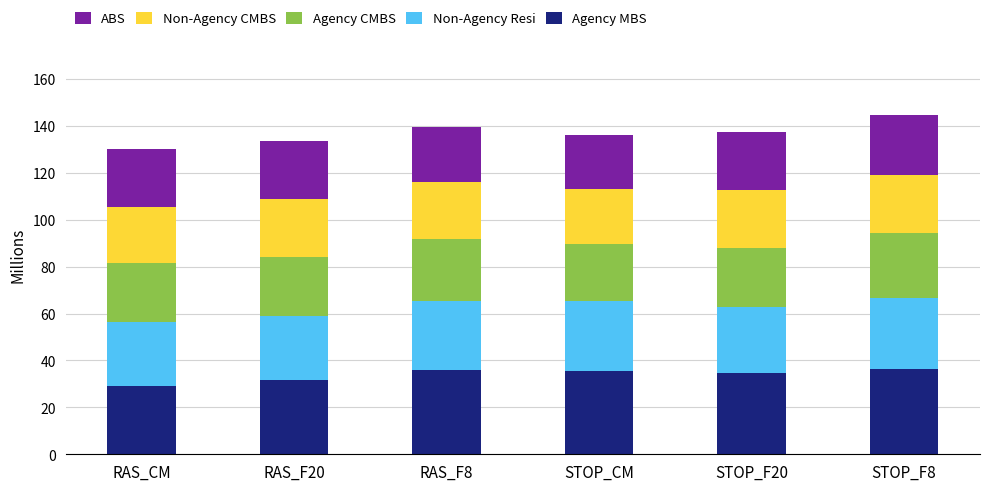

Read the Agency MBS value at RAS_CM.

29.3